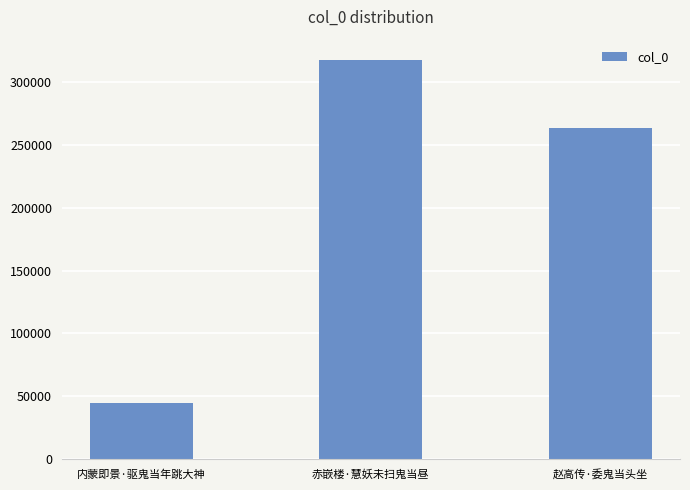

At which category does the chart reach its minimum across all series?

内蒙即景·驱鬼当年跳大神